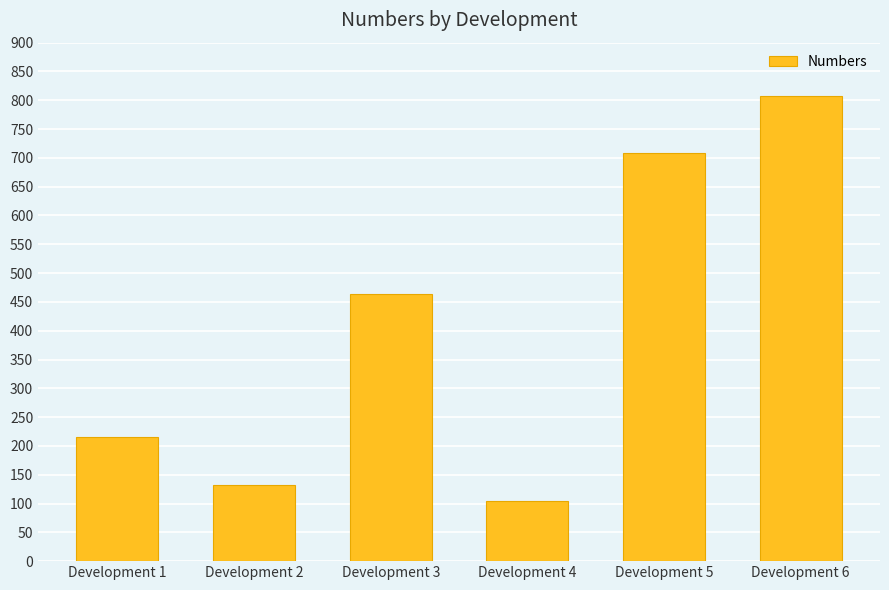

Are the bars grouped side by side (vs. stacked)?

No